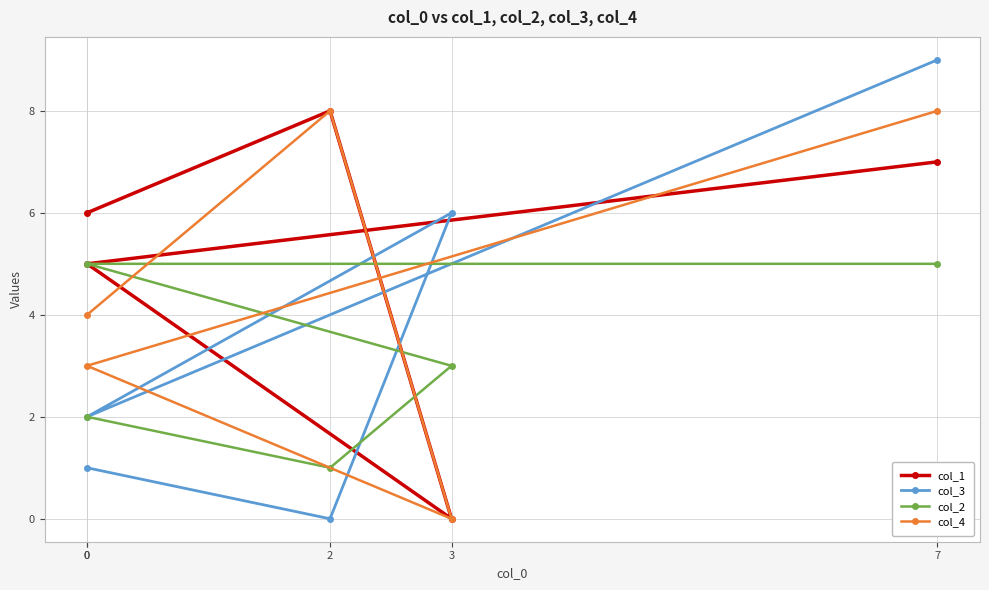

Between 2 and 7, which series saw the biggest shift?

col_3